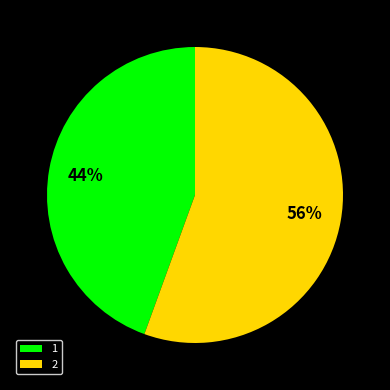

Which category has the smallest portion of the pie?

1